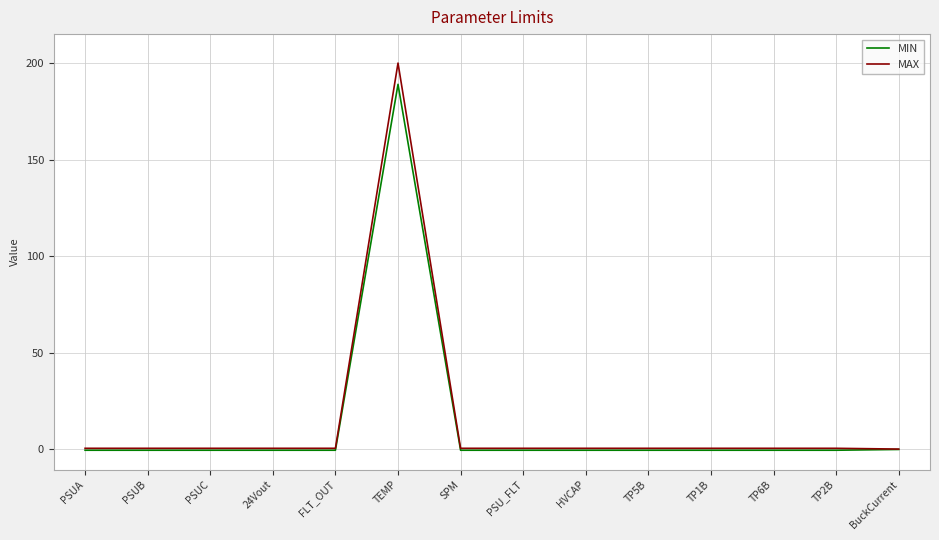

What is the greatest value displayed?

200.0